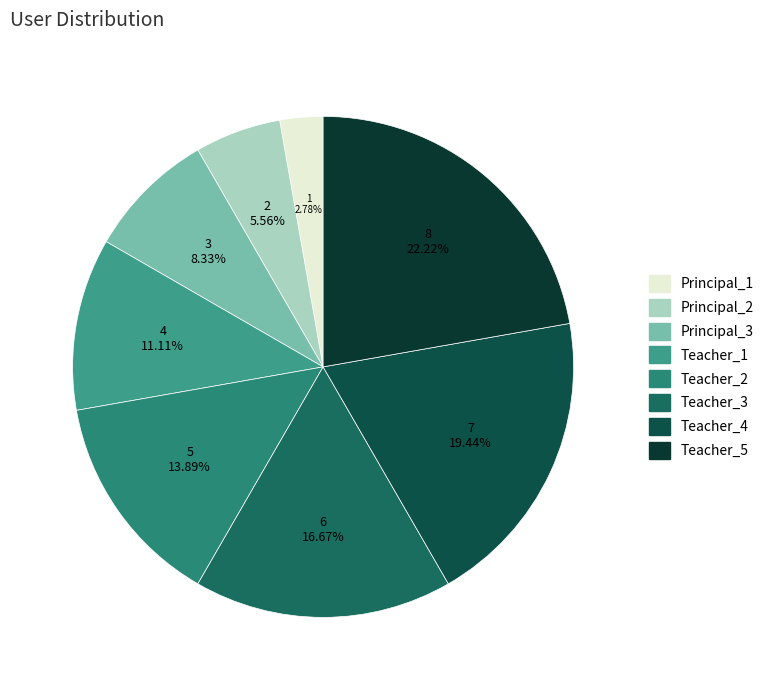

To the nearest percent, what percentage of the pie is Teacher_1?

11%